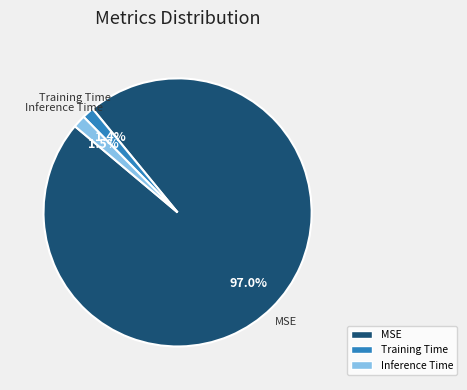

What is the largest slice in the pie chart?

MSE